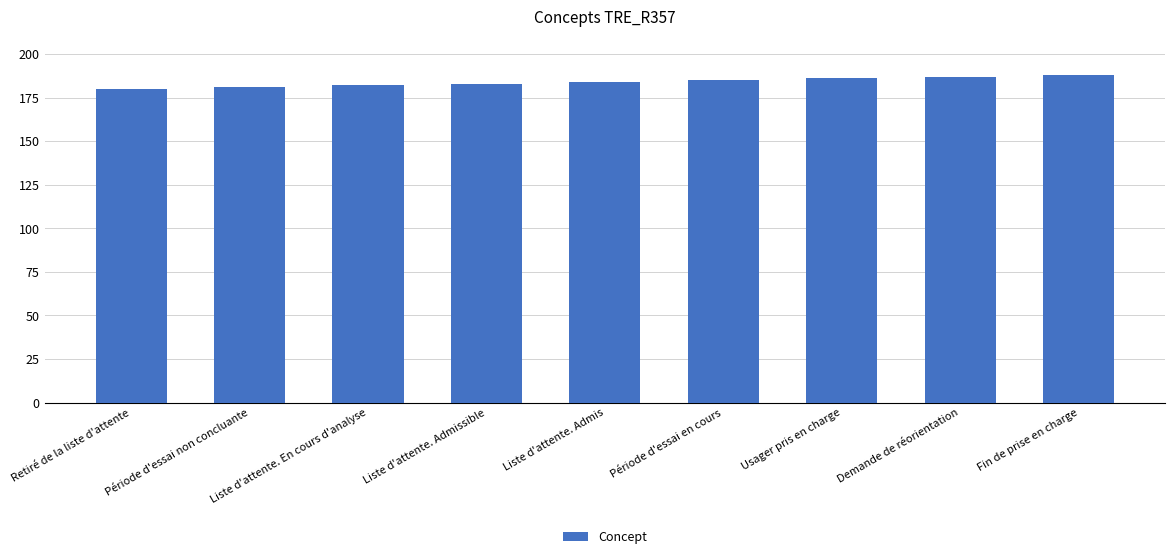

What value does the data have at Période d'essai non concluante?

181